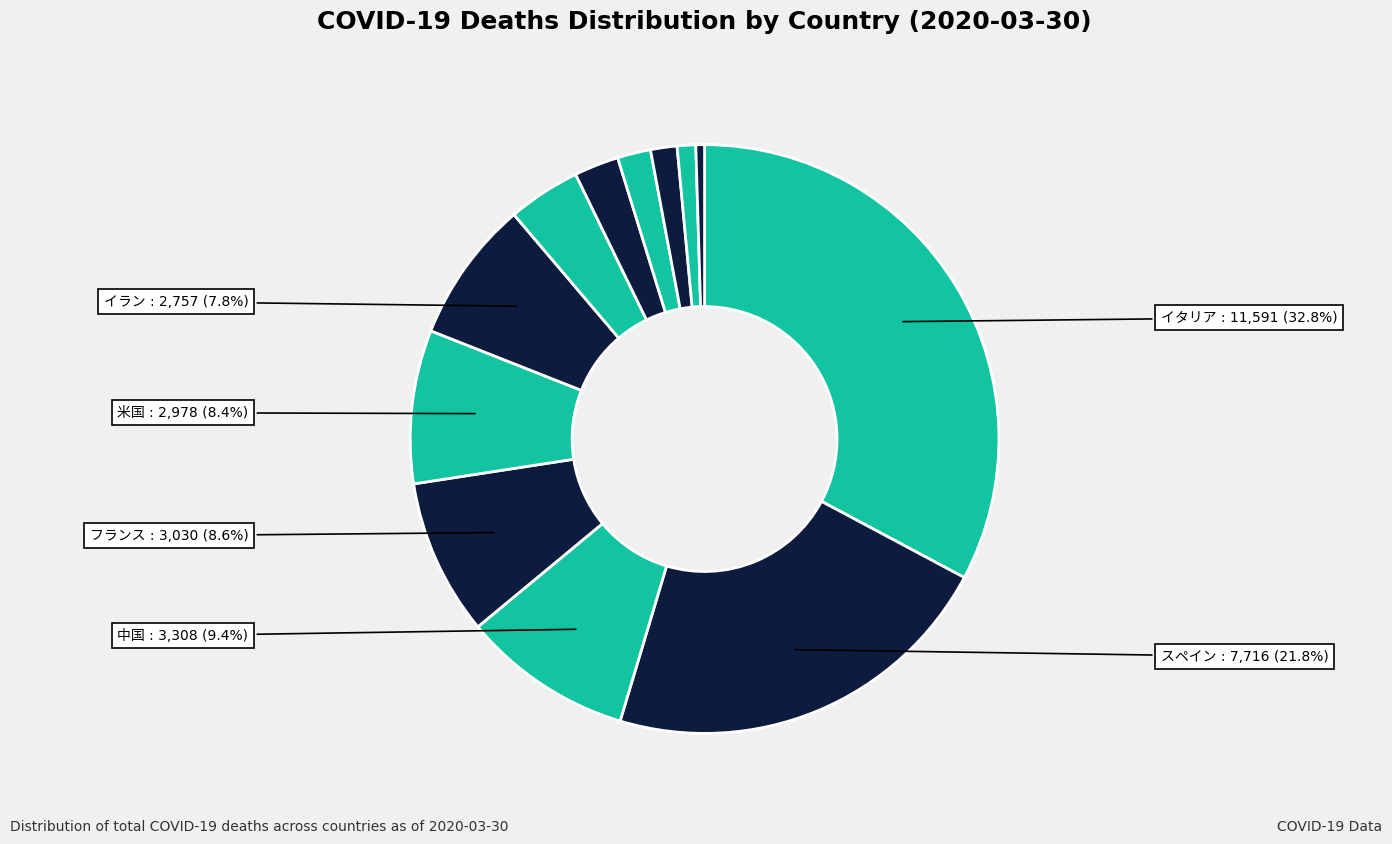

Does any single category account for the majority?

No